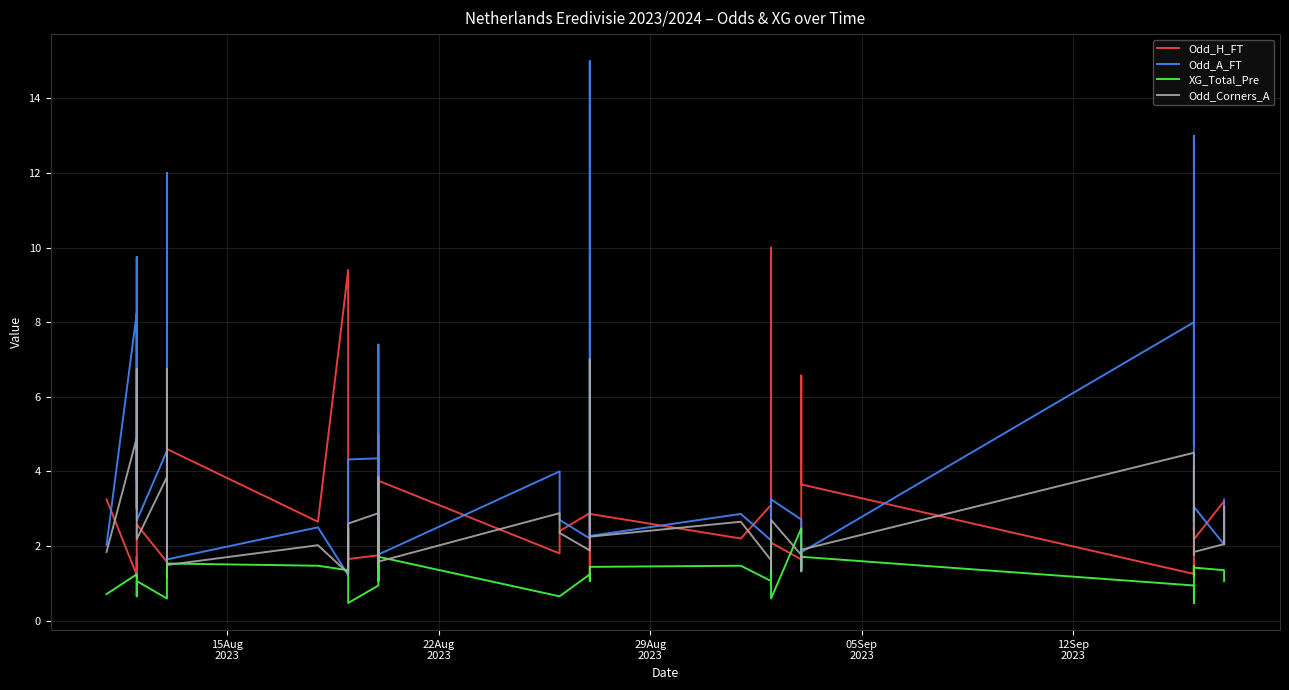

In Odd_Corners_A, how many points are higher than both neighbors (excluding endpoints)?

13